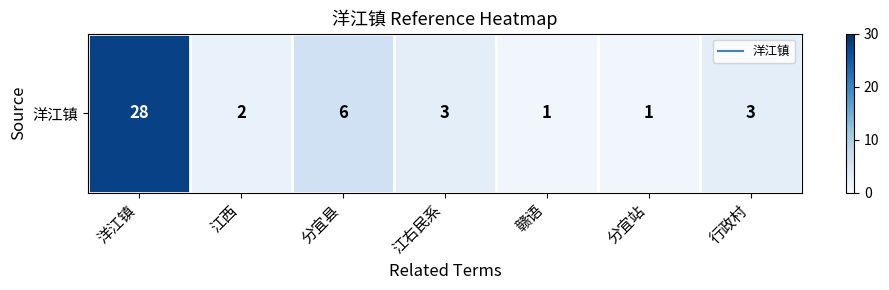

What is the ratio of the value at 分宜县 to the value at 行政村?

2.0